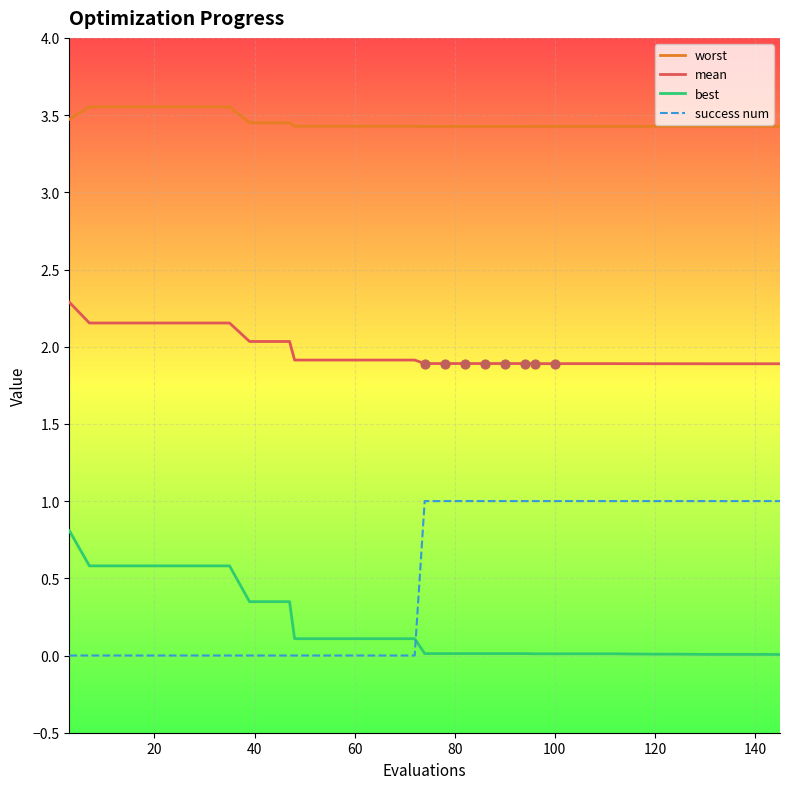

Which series has the widest spread of values?

success num